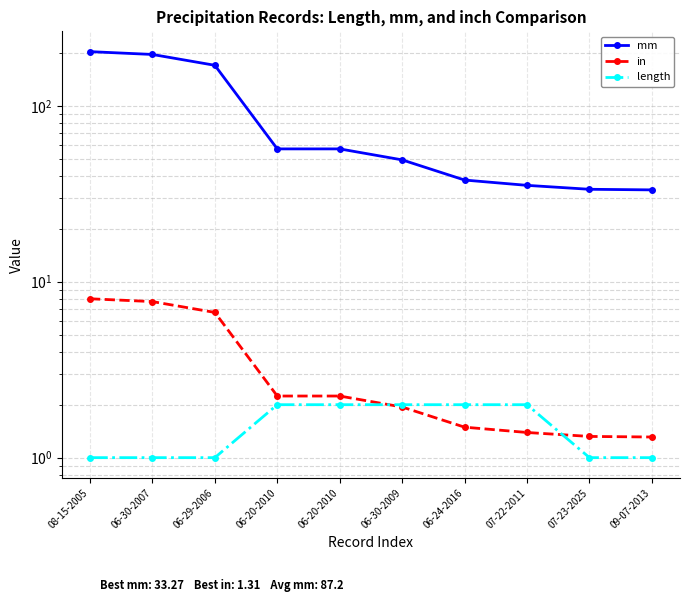

How many lines are shown in the chart?

3